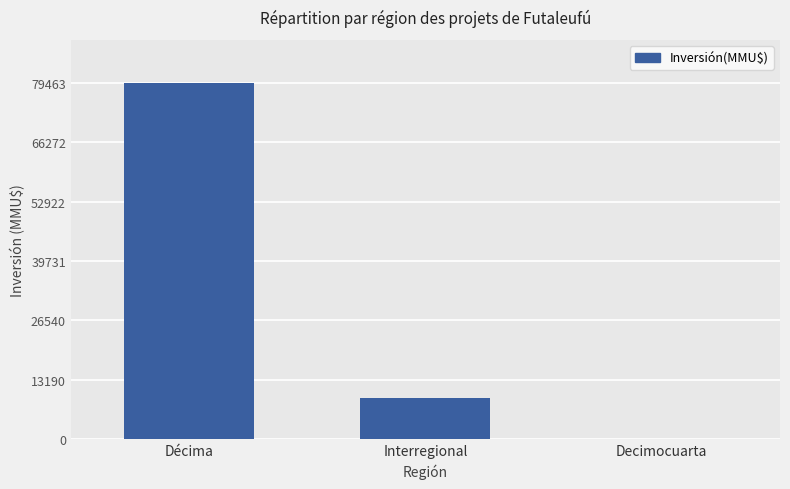

Reading right to left, extract all data points from this chart.

0	9176	79463